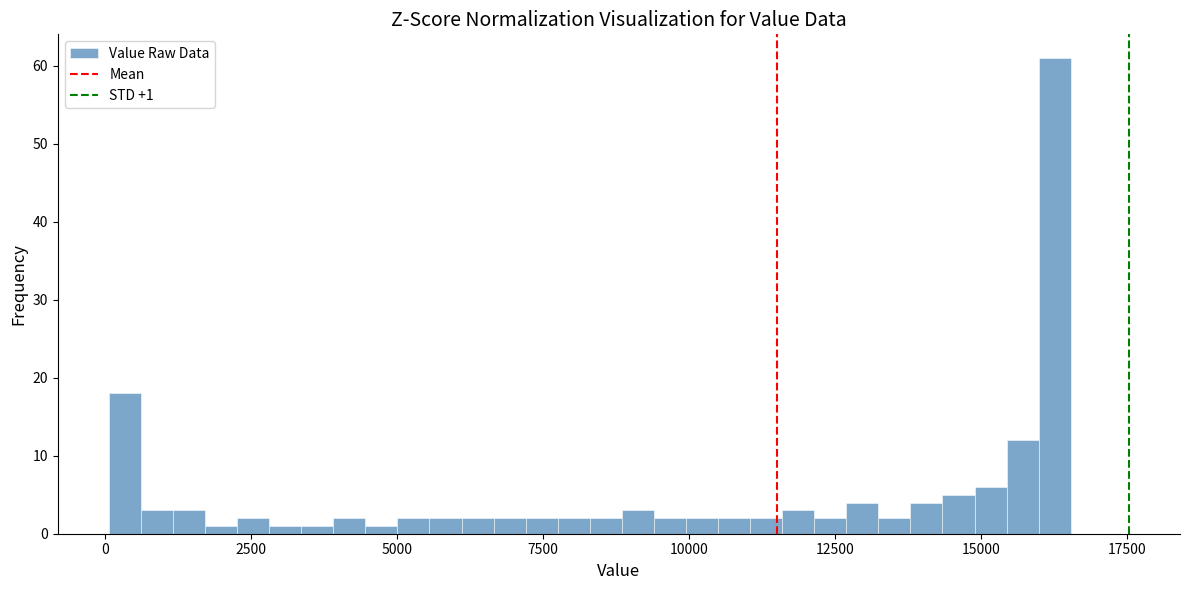

Around what value on the x-axis is the tallest bar? Give the approximate position of its centre, as read against the axis.

16500